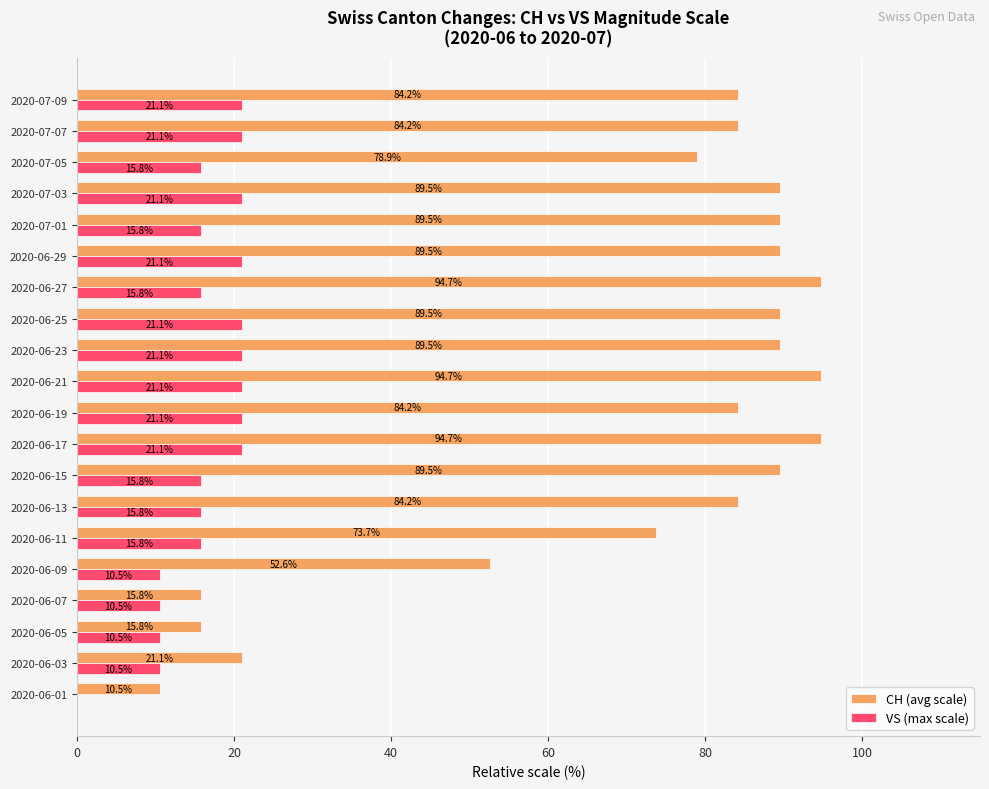

How many categories are shown in the chart?

20